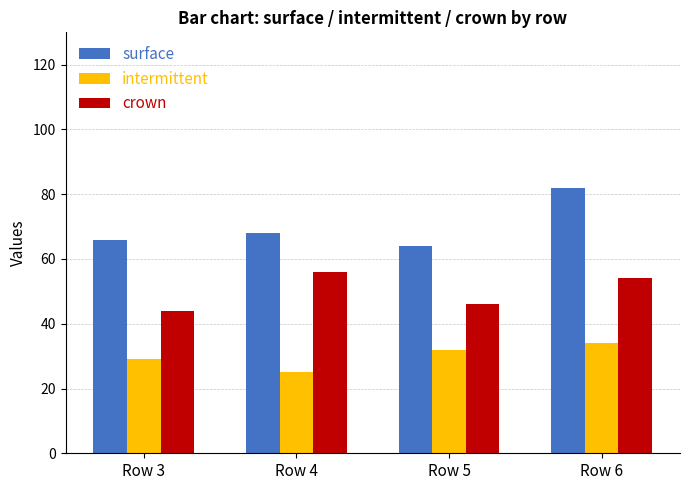

Rank the series by their average value, from lowest to highest.

intermittent, crown, surface